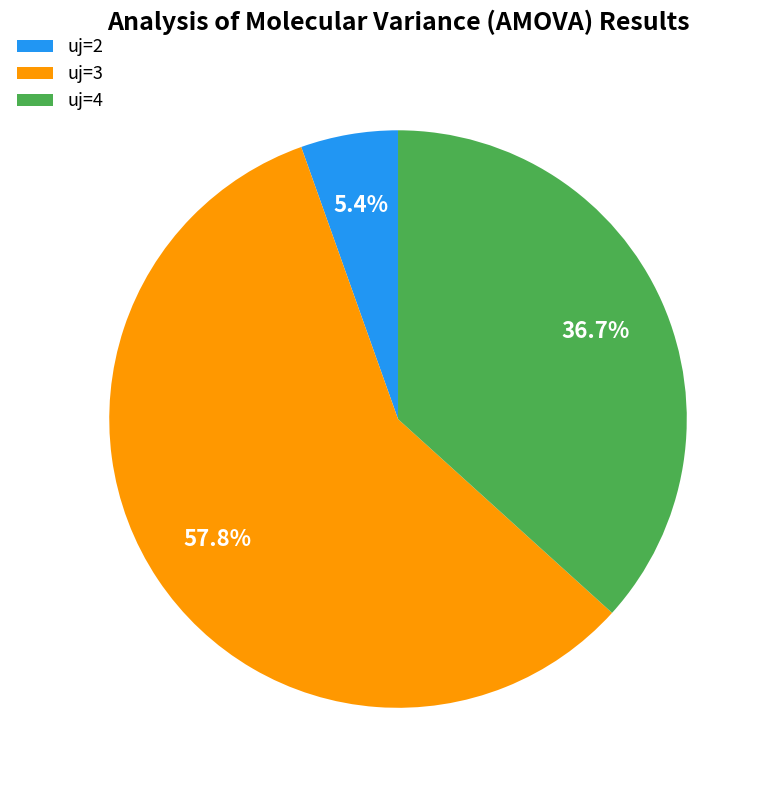

What percentage do uj=3 and uj=2 together represent?

63.3%